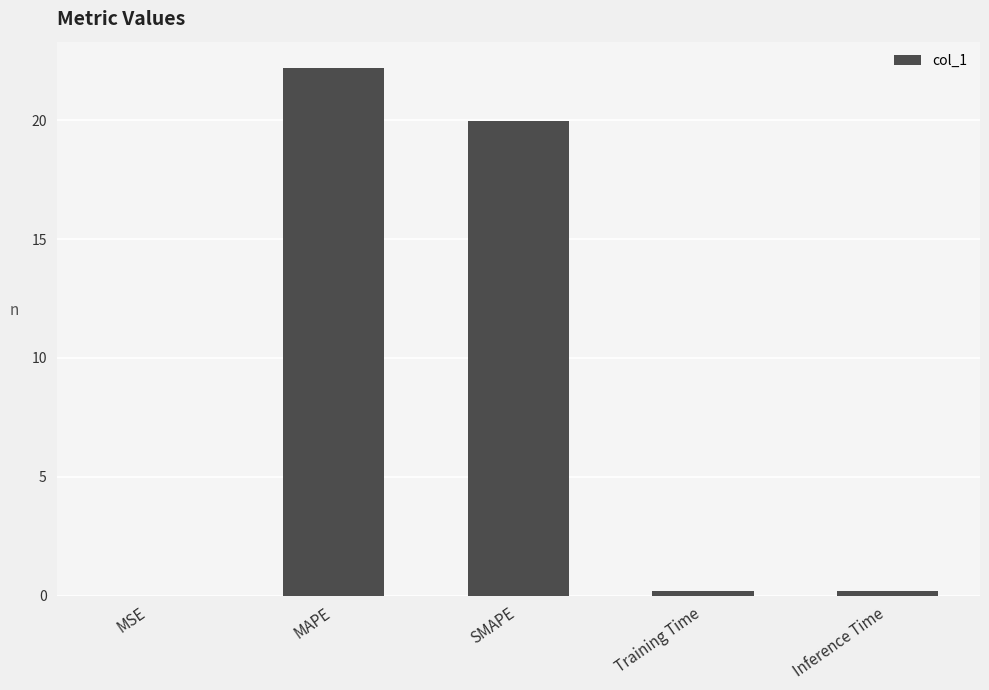

What is the sum of all values?

42.6